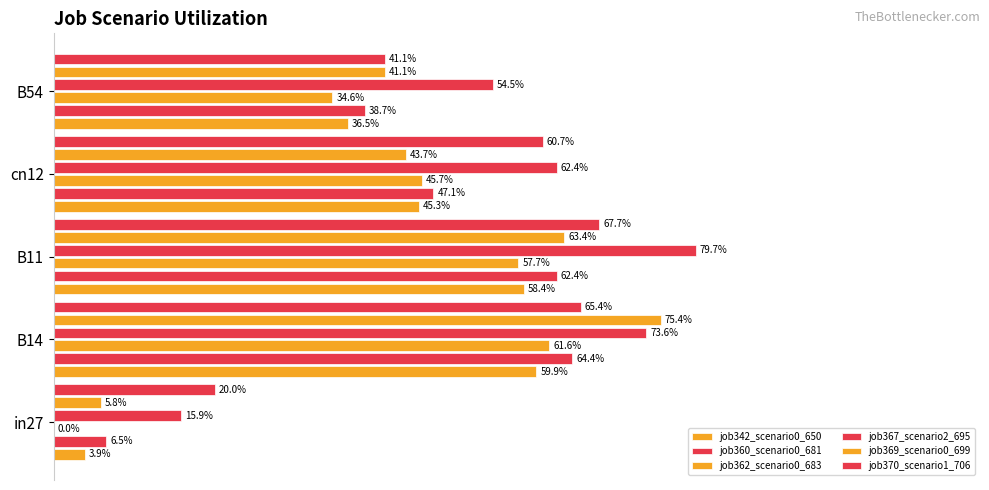

List the series in order of their peak value, highest first.

job367_scenario2_695, job369_scenario0_699, job370_scenario1_706, job360_scenario0_681, job362_scenario0_683, job342_scenario0_650